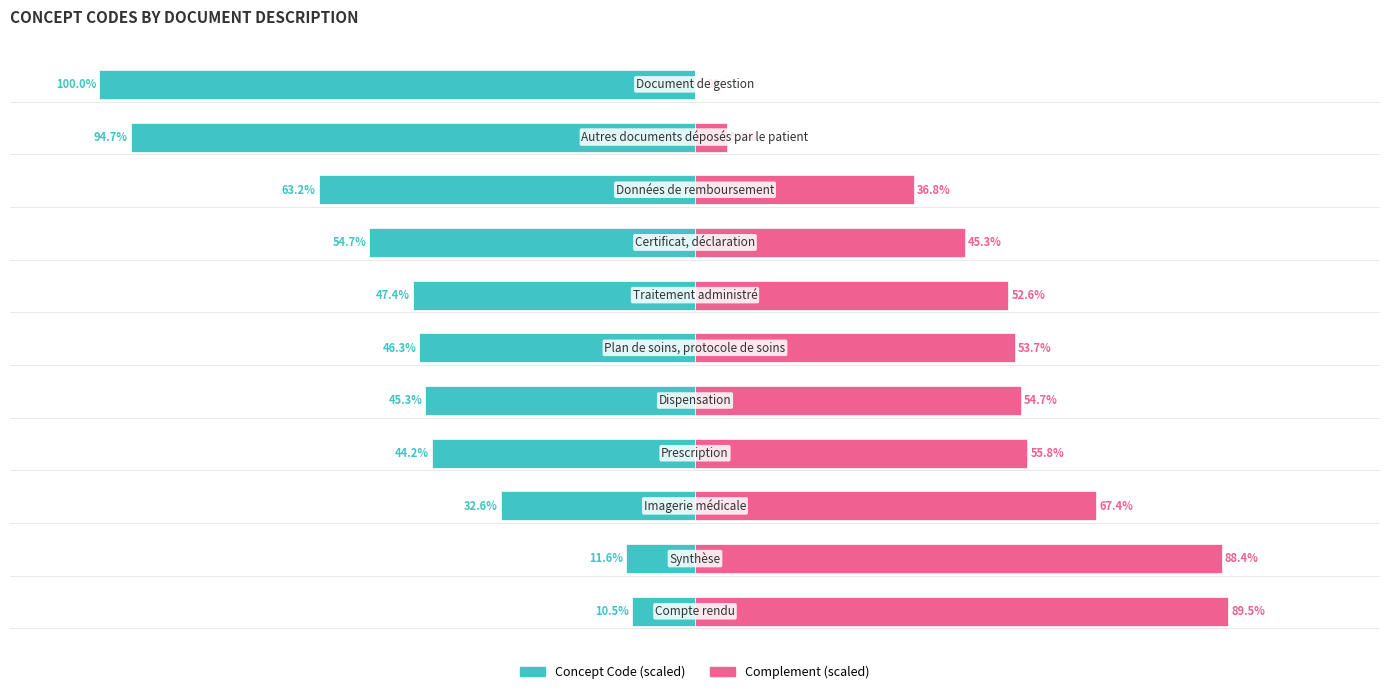

Between 0 and 2, which series saw the biggest shift?

Concept Code (scaled)